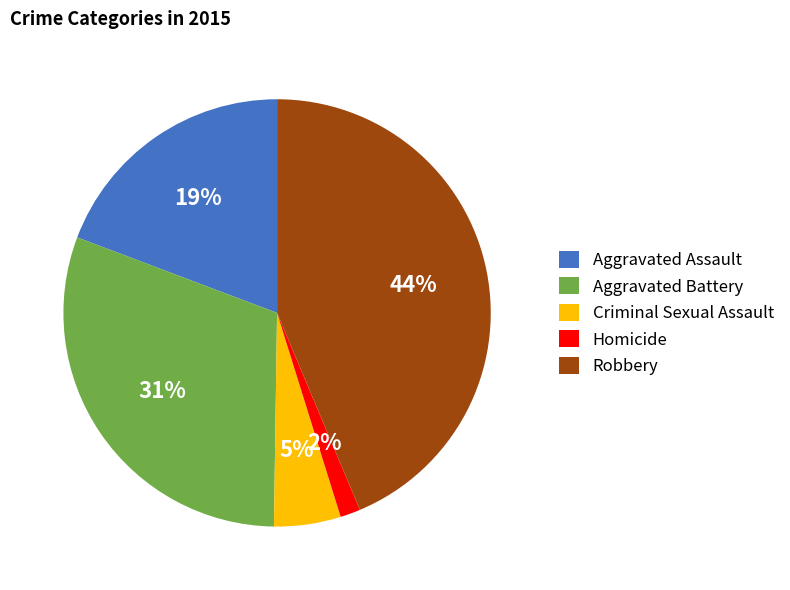

Is it true that Aggravated Battery is 45% of the pie?

False